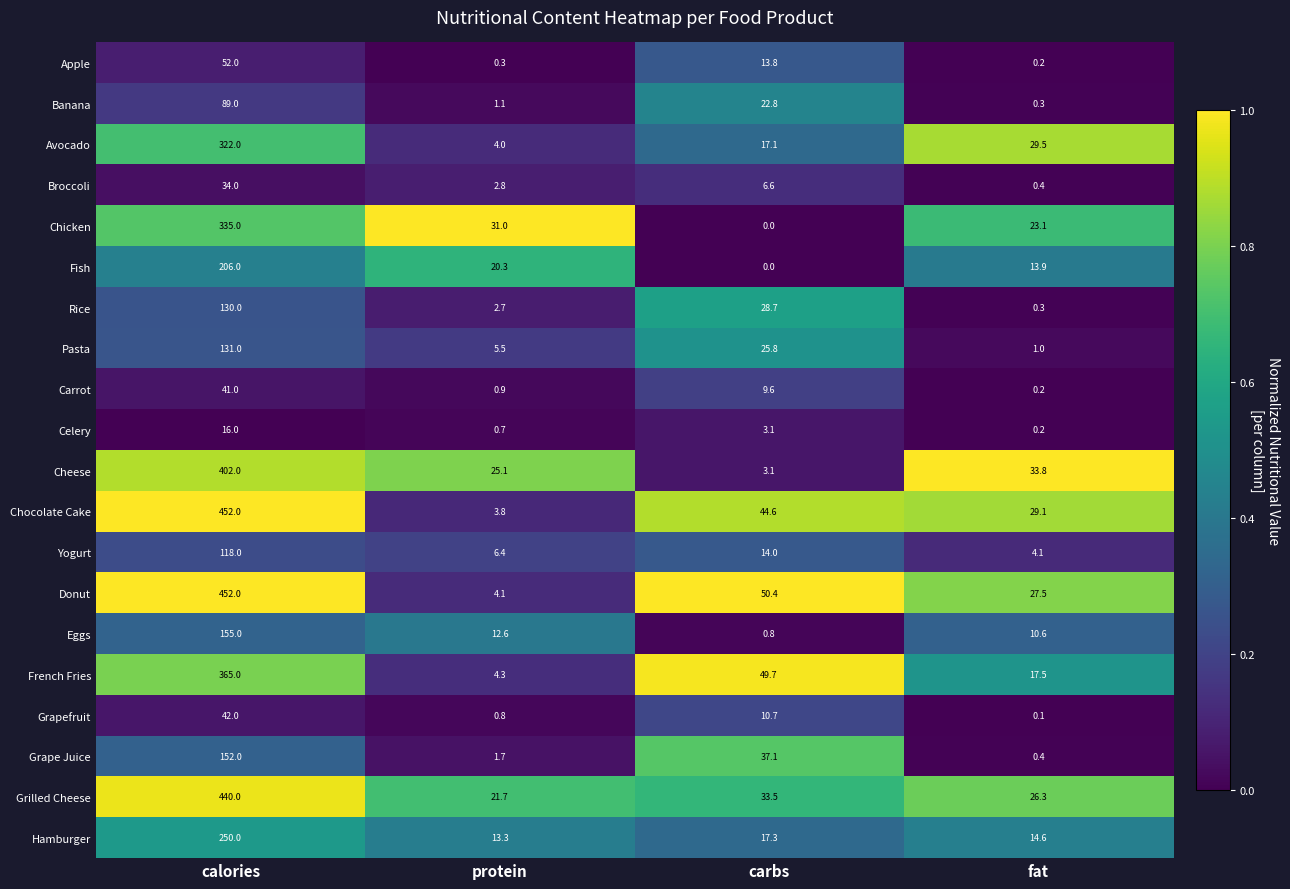

The value of Fish at protein is 20.3. True or false?

True